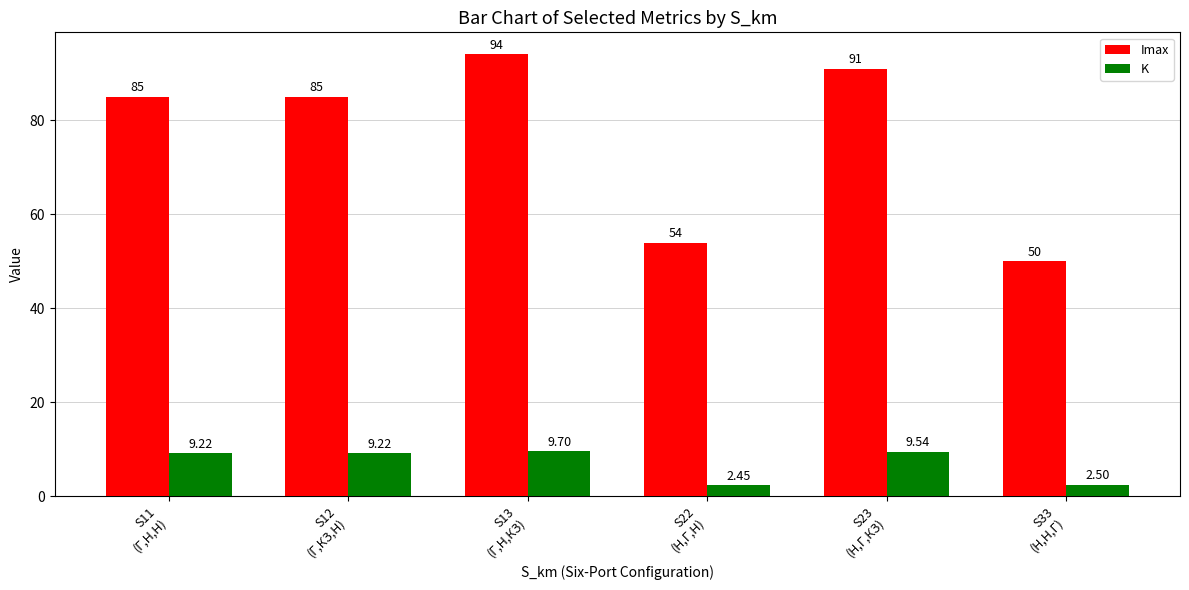

What are all the series names shown in the legend?

Imax, K